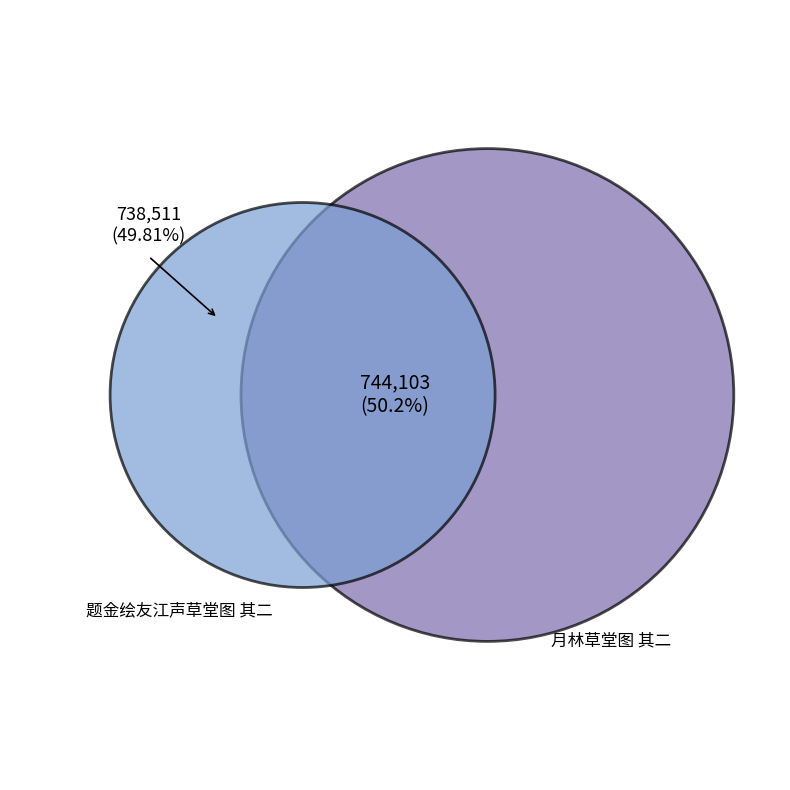

Is 题金绘友江声草堂图 其二 the majority of the pie?

No